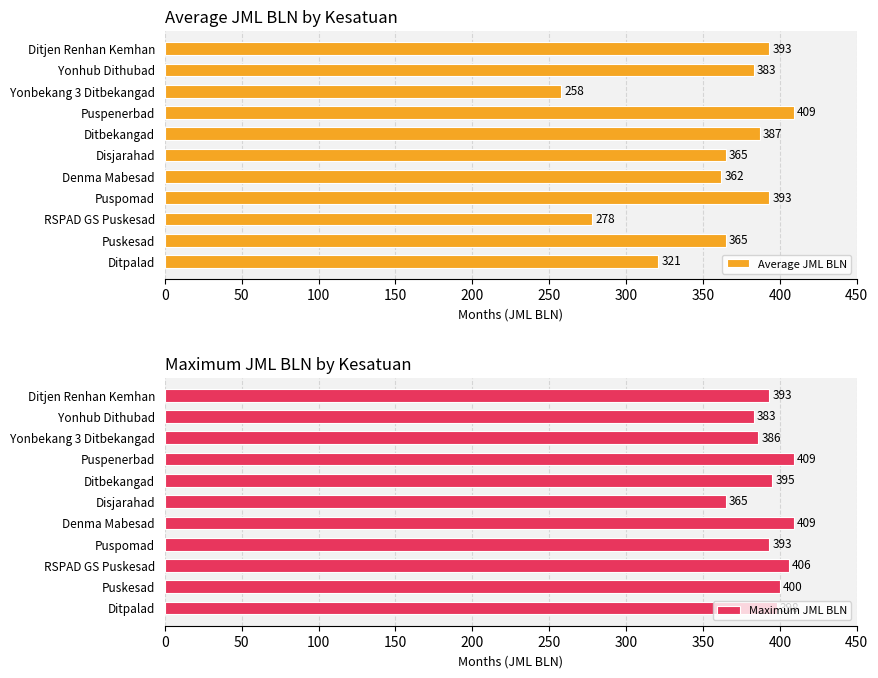

Count the number of data series in this chart.

2